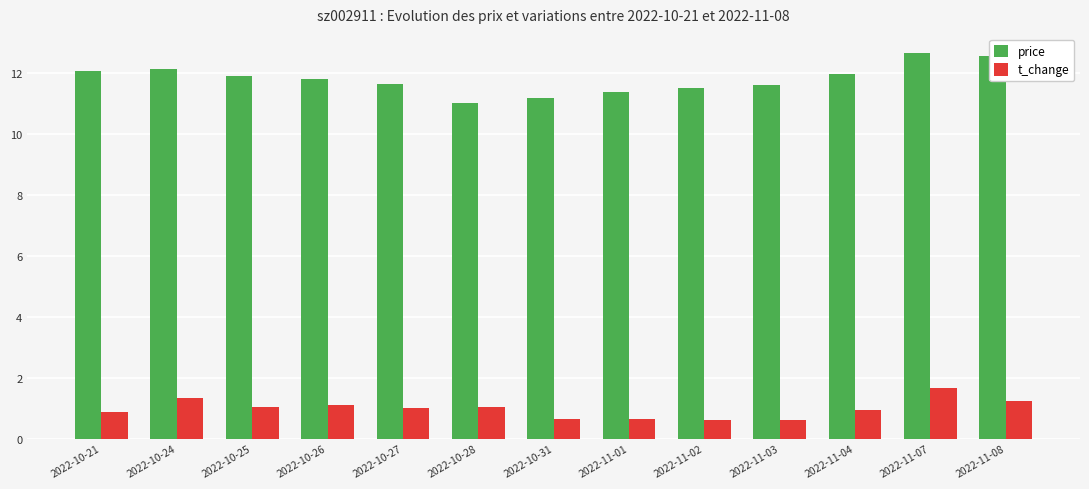

Which series changed the most between 2022-10-26 and 2022-11-08?

price